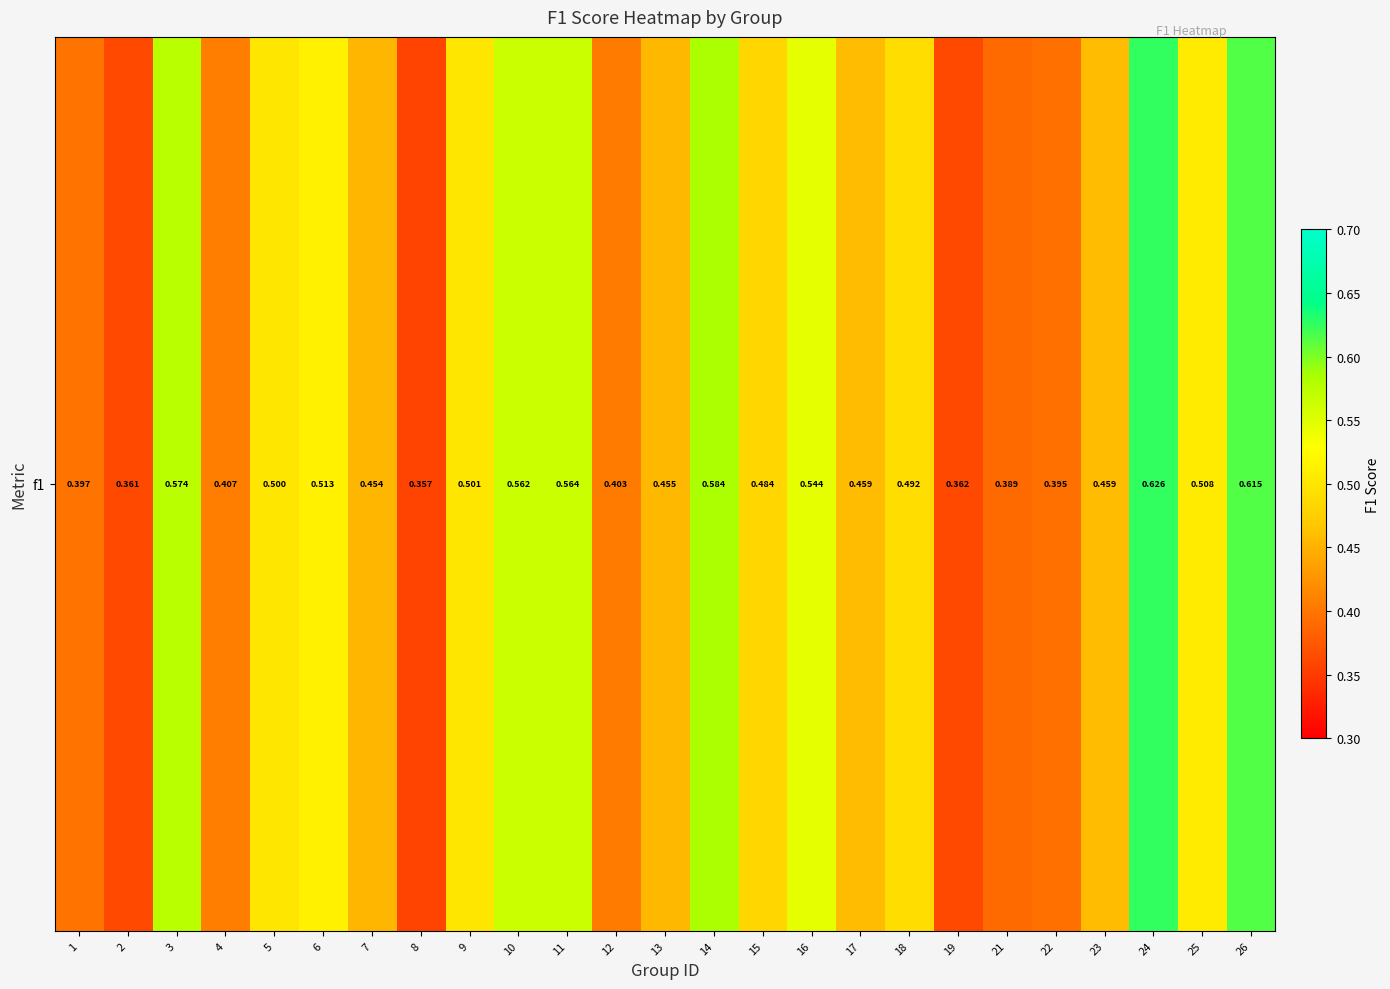

List the labels in order of value, largest first.

24, 26, 14, 3, 11, 10, 16, 6, 25, 9, 5, 18, 15, 17, 23, 13, 7, 4, 12, 1, 22, 21, 19, 2, 8